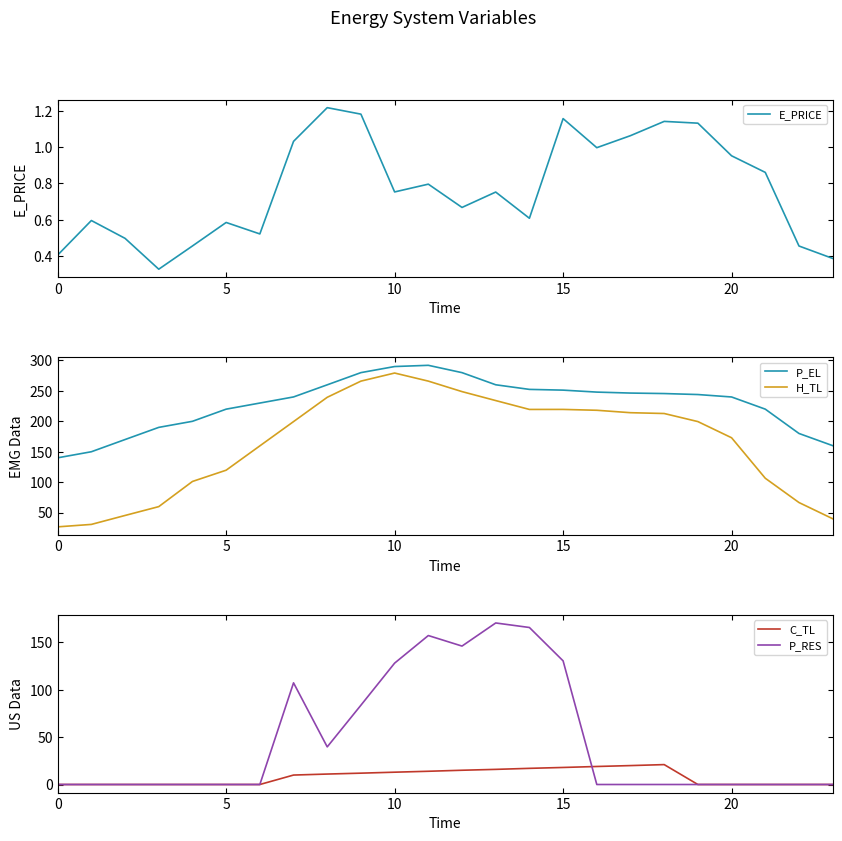

What value does the E_PRICE series have at 14?

0.6